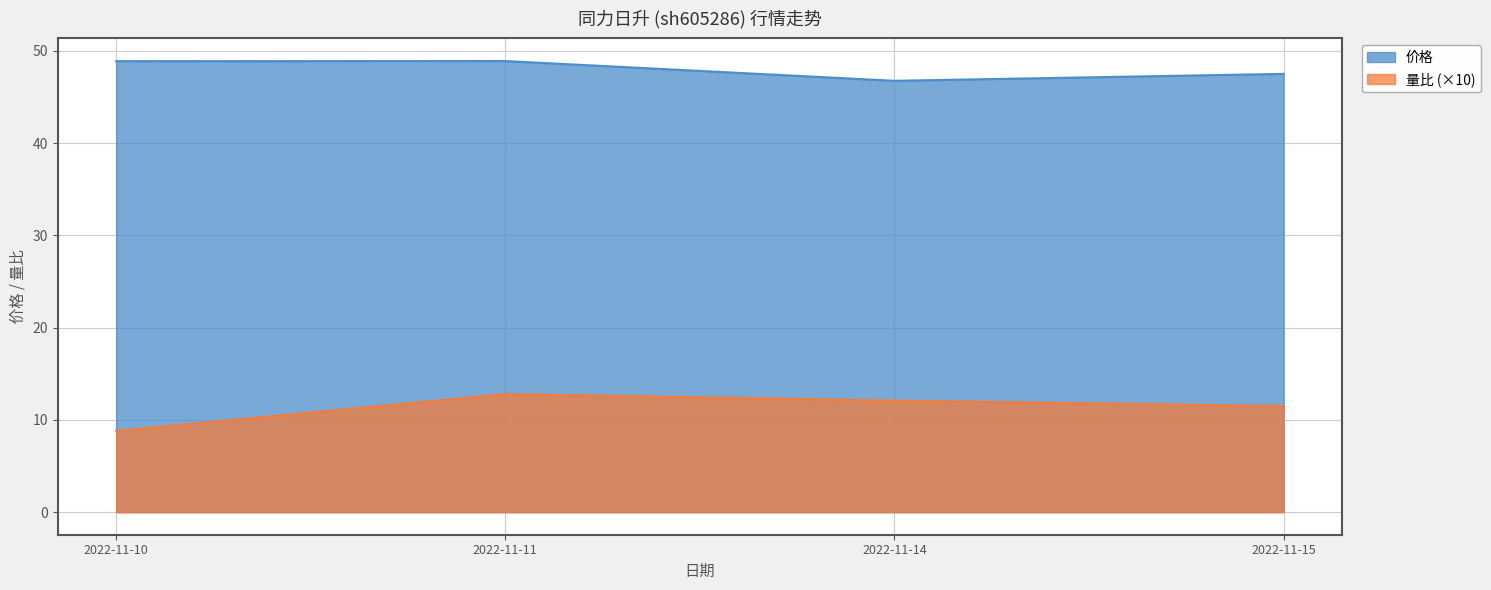

How many interior local valleys does the 价格 series have?

1